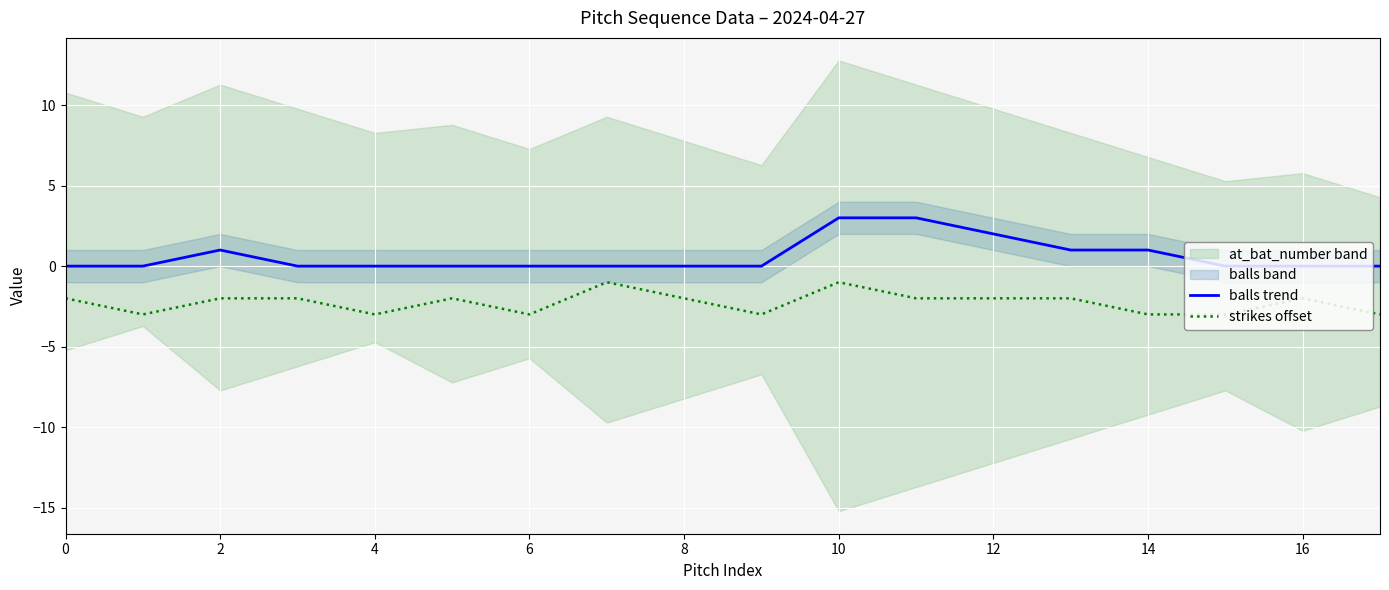

How many categories are shown in the chart?

18